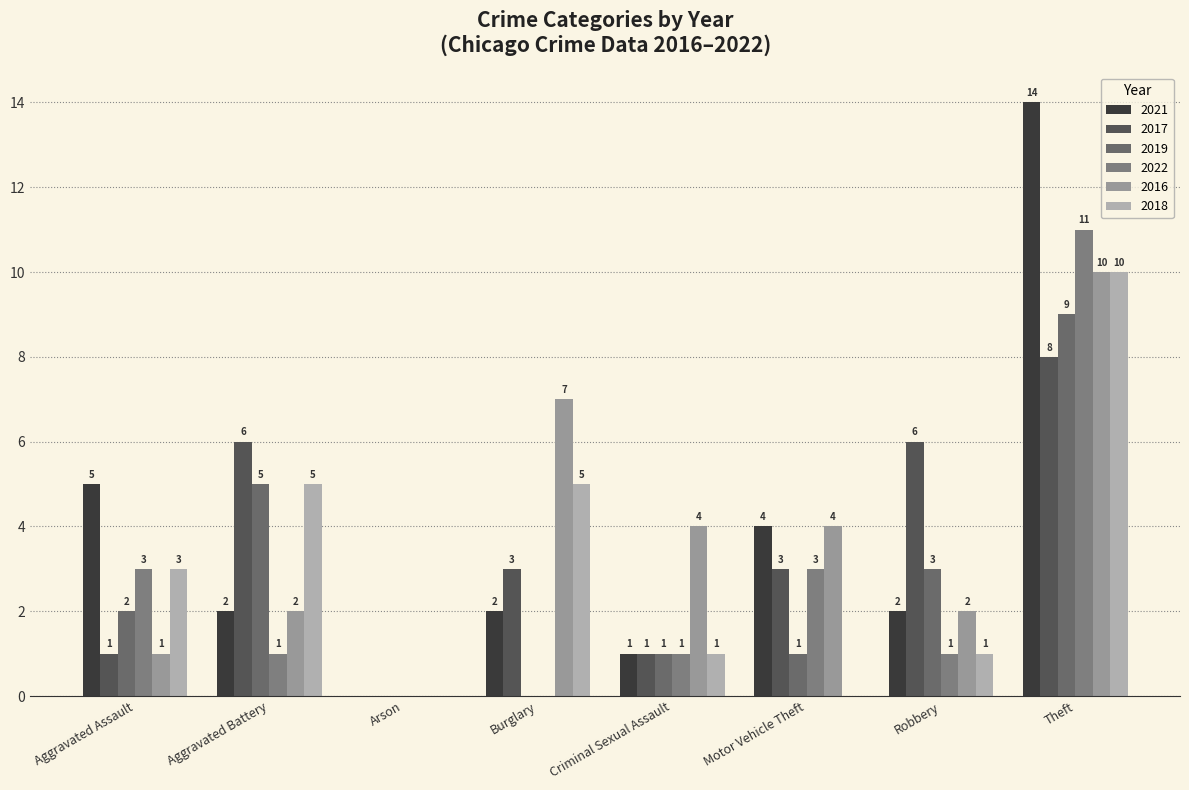

Reading left to right, extract all data points from this chart.

2021: Aggravated Assault=5	Aggravated Battery=2	Arson=0	Burglary=2	Criminal Sexual Assault=1	Motor Vehicle Theft=4	Robbery=2	Theft=14
2017: Aggravated Assault=1	Aggravated Battery=6	Arson=0	Burglary=3	Criminal Sexual Assault=1	Motor Vehicle Theft=3	Robbery=6	Theft=8
2019: Aggravated Assault=2	Aggravated Battery=5	Arson=0	Burglary=0	Criminal Sexual Assault=1	Motor Vehicle Theft=1	Robbery=3	Theft=9
2022: Aggravated Assault=3	Aggravated Battery=1	Arson=0	Burglary=0	Criminal Sexual Assault=1	Motor Vehicle Theft=3	Robbery=1	Theft=11
2016: Aggravated Assault=1	Aggravated Battery=2	Arson=0	Burglary=7	Criminal Sexual Assault=4	Motor Vehicle Theft=4	Robbery=2	Theft=10
2018: Aggravated Assault=3	Aggravated Battery=5	Arson=0	Burglary=5	Criminal Sexual Assault=1	Motor Vehicle Theft=0	Robbery=1	Theft=10